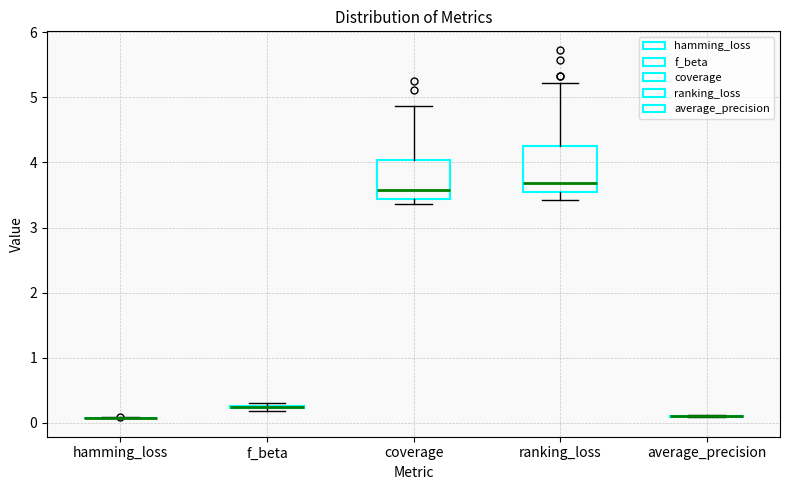

Where is the lower edge of the box for f_beta on the y-axis? The values are not printed on the chart, so give them approximately, as read against the axis.

0.2